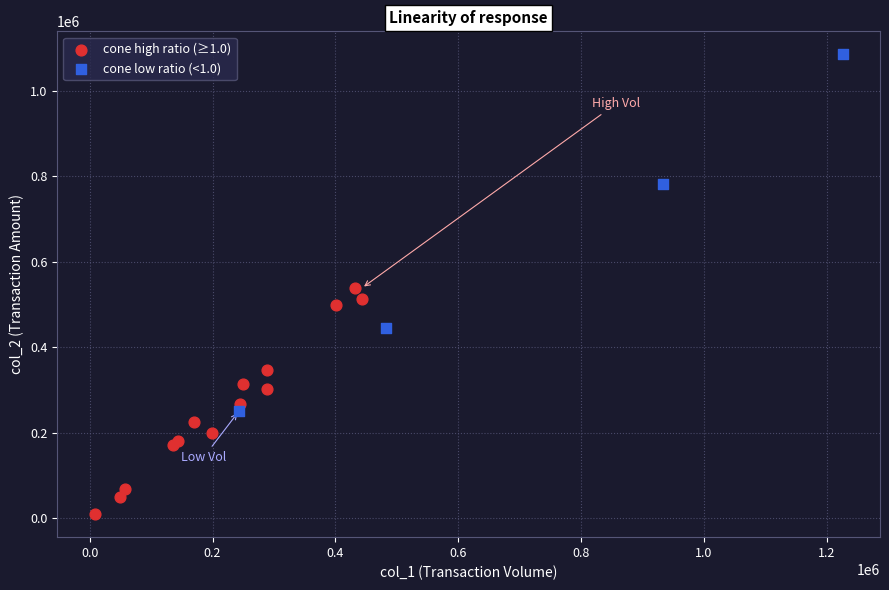

What are all the series names shown in the legend?

cone high ratio (≥1.0), cone low ratio (<1.0)